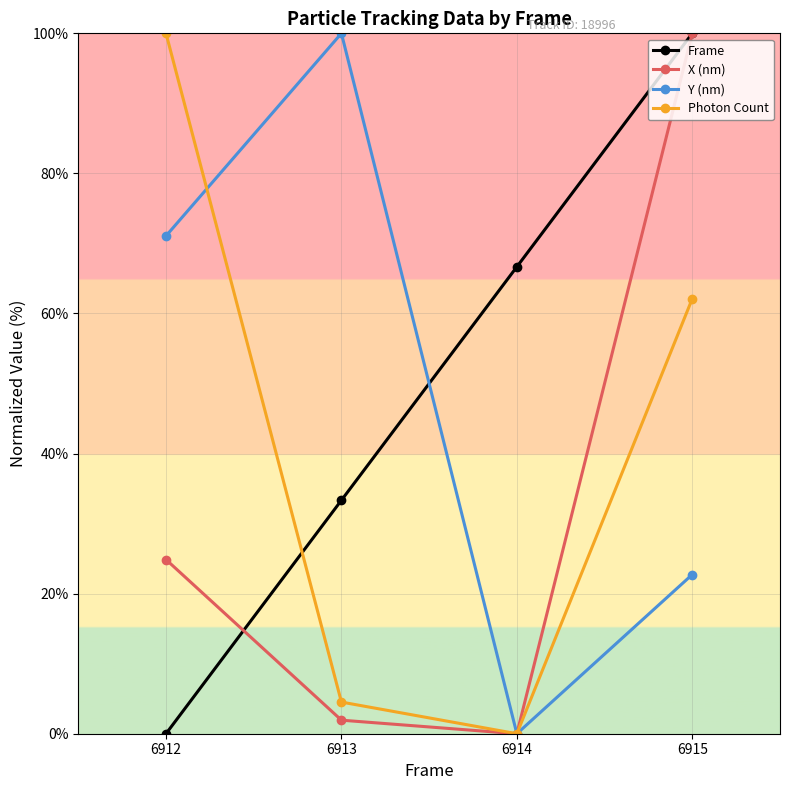

Is this an area chart (filled region under the line)?

No